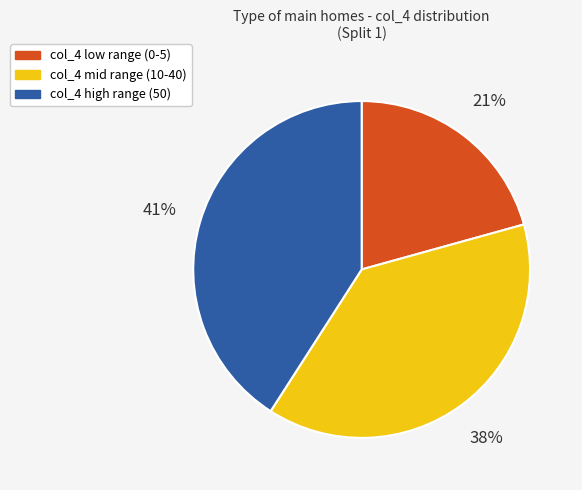

Is there any slice that represents more than half of the pie?

No